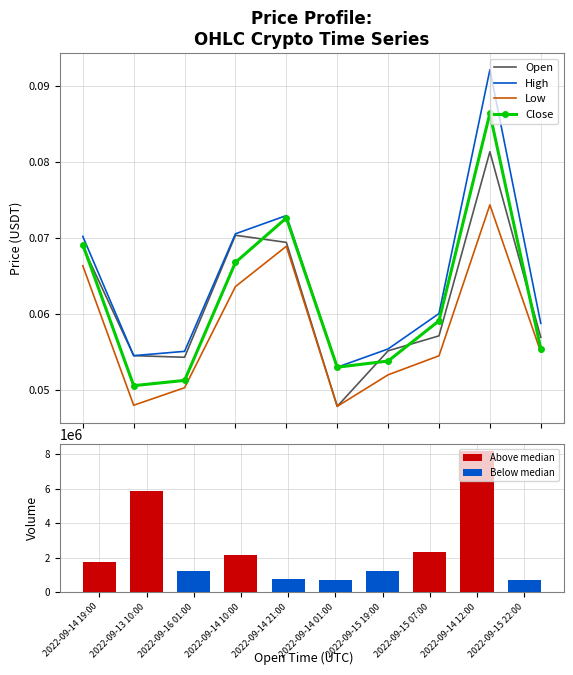

Reading left to right, transcribe all the data shown in this chart.

Open: 2022-09-14 19:00=0.1	2022-09-13 10:00=0.1	2022-09-16 01:00=0.1	2022-09-14 10:00=0.1	2022-09-14 21:00=0.1	2022-09-14 01:00=0.0	2022-09-15 19:00=0.1	2022-09-15 07:00=0.1	2022-09-14 12:00=0.1	2022-09-15 22:00=0.1
High: 2022-09-14 19:00=0.1	2022-09-13 10:00=0.1	2022-09-16 01:00=0.1	2022-09-14 10:00=0.1	2022-09-14 21:00=0.1	2022-09-14 01:00=0.1	2022-09-15 19:00=0.1	2022-09-15 07:00=0.1	2022-09-14 12:00=0.1	2022-09-15 22:00=0.1
Low: 2022-09-14 19:00=0.1	2022-09-13 10:00=0.0	2022-09-16 01:00=0.1	2022-09-14 10:00=0.1	2022-09-14 21:00=0.1	2022-09-14 01:00=0.0	2022-09-15 19:00=0.1	2022-09-15 07:00=0.1	2022-09-14 12:00=0.1	2022-09-15 22:00=0.1
Close: 2022-09-14 19:00=0.1	2022-09-13 10:00=0.1	2022-09-16 01:00=0.1	2022-09-14 10:00=0.1	2022-09-14 21:00=0.1	2022-09-14 01:00=0.1	2022-09-15 19:00=0.1	2022-09-15 07:00=0.1	2022-09-14 12:00=0.1	2022-09-15 22:00=0.1
Volume: 2022-09-14 19:00=1720167.6	2022-09-13 10:00=5857567.2	2022-09-16 01:00=1235733.1	2022-09-14 10:00=2157055.8	2022-09-14 21:00=741124.2	2022-09-14 01:00=711335.5	2022-09-15 19:00=1195364.6	2022-09-15 07:00=2346500.1	2022-09-14 12:00=8176382.6	2022-09-15 22:00=669319.7